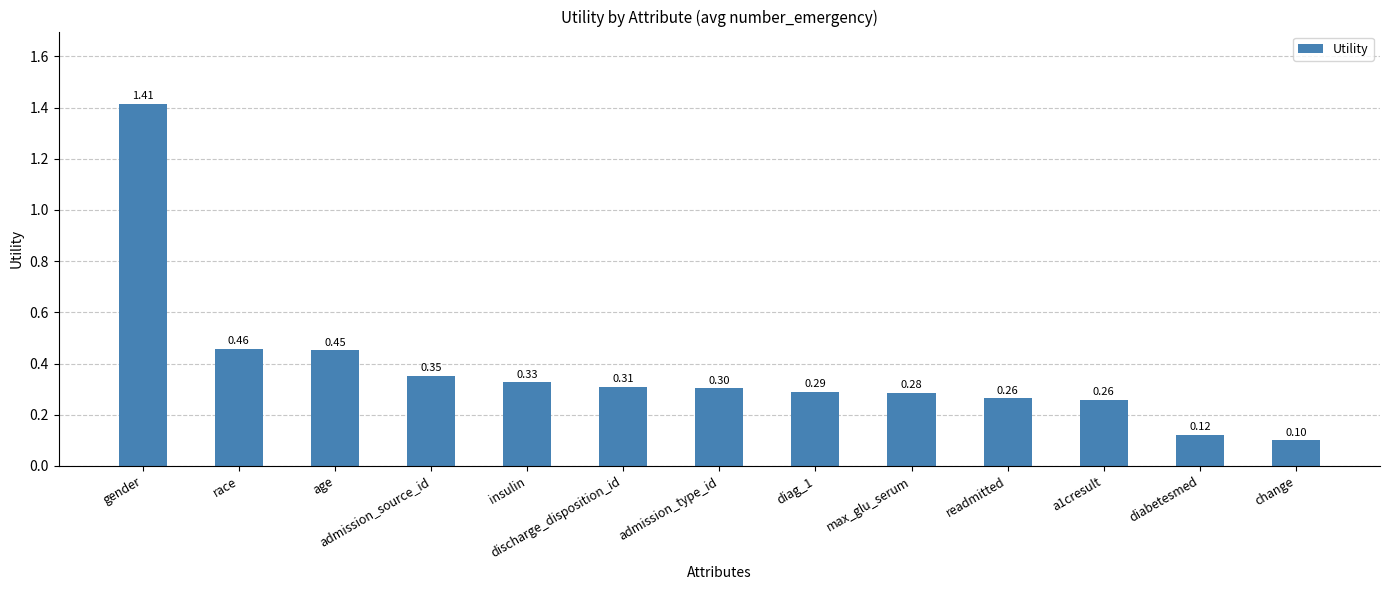

True or false: the data shows 0.1 at diabetesmed.

True